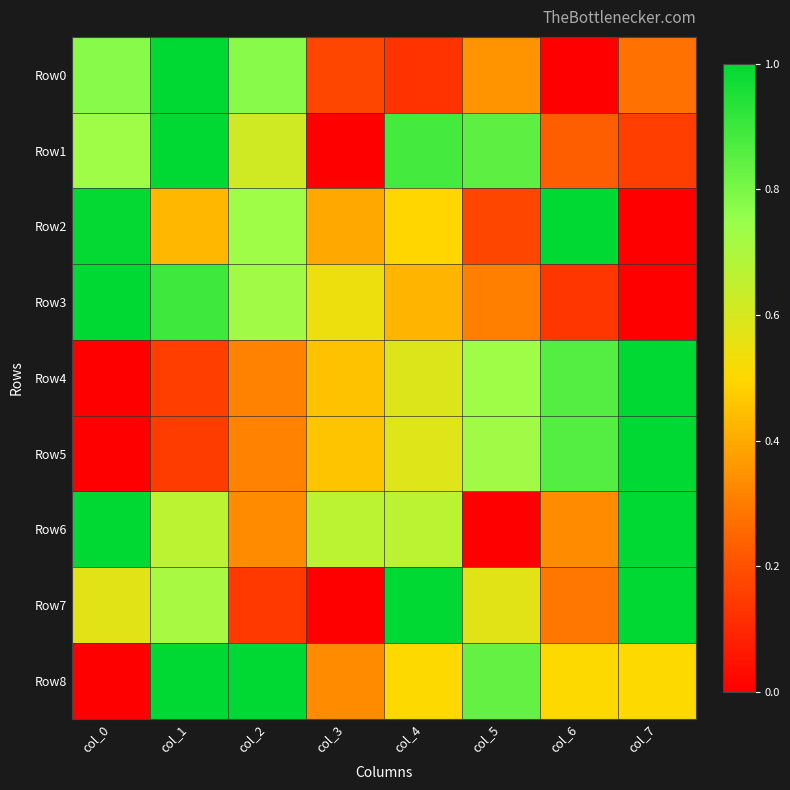

Reading left to right, transcribe all the data shown in this chart.

Row0: col_0=0.8	col_1=1.0	col_2=0.8	col_3=0.2	col_4=0.1	col_5=0.4	col_6=0.0	col_7=0.3
Row1: col_0=0.7	col_1=1.0	col_2=0.6	col_3=0.0	col_4=0.9	col_5=0.8	col_6=0.2	col_7=0.2
Row2: col_0=1.0	col_1=0.4	col_2=0.7	col_3=0.4	col_4=0.5	col_5=0.2	col_6=1.0	col_7=0.0
Row3: col_0=1.0	col_1=0.9	col_2=0.7	col_3=0.5	col_4=0.4	col_5=0.3	col_6=0.1	col_7=0.0
Row4: col_0=0.0	col_1=0.2	col_2=0.3	col_3=0.5	col_4=0.6	col_5=0.7	col_6=0.9	col_7=1.0
Row5: col_0=0.0	col_1=0.2	col_2=0.3	col_3=0.5	col_4=0.6	col_5=0.7	col_6=0.9	col_7=1.0
Row6: col_0=1.0	col_1=0.7	col_2=0.3	col_3=0.7	col_4=0.7	col_5=0.0	col_6=0.3	col_7=1.0
Row7: col_0=0.6	col_1=0.7	col_2=0.1	col_3=0.0	col_4=1.0	col_5=0.6	col_6=0.3	col_7=1.0
Row8: col_0=0.0	col_1=1.0	col_2=1.0	col_3=0.3	col_4=0.5	col_5=0.8	col_6=0.5	col_7=0.5